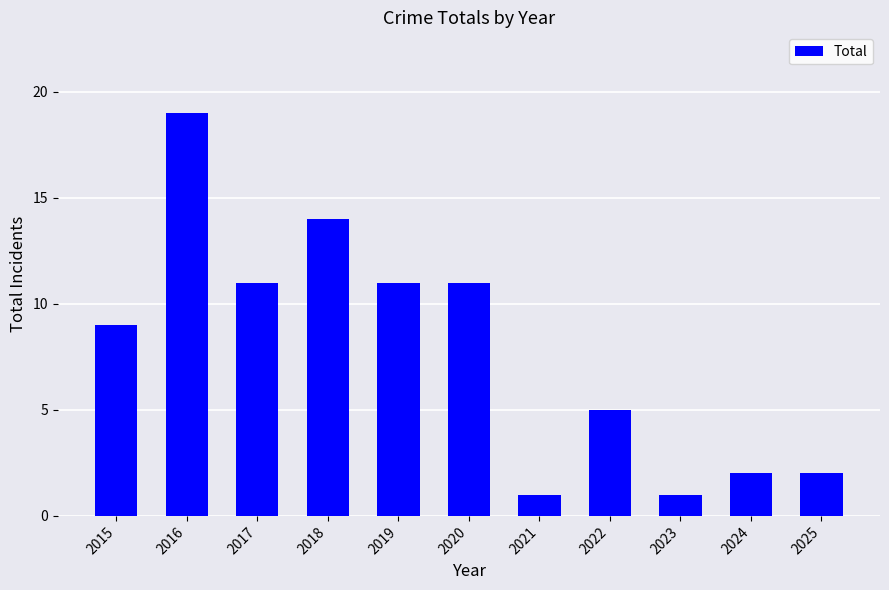

Does the chart contain stacked bars?

No